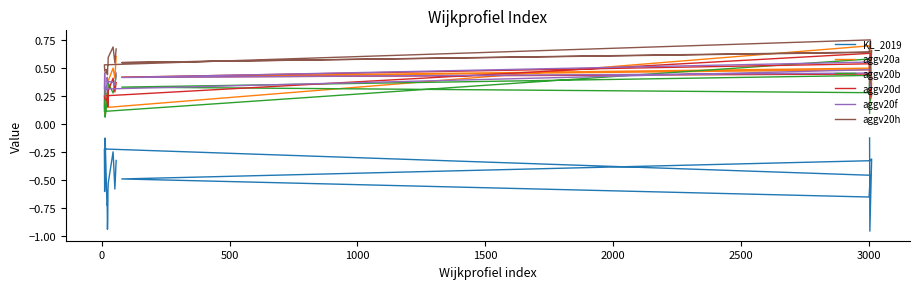

Is it true that aggv20f equals 0.1 at 1000?

False